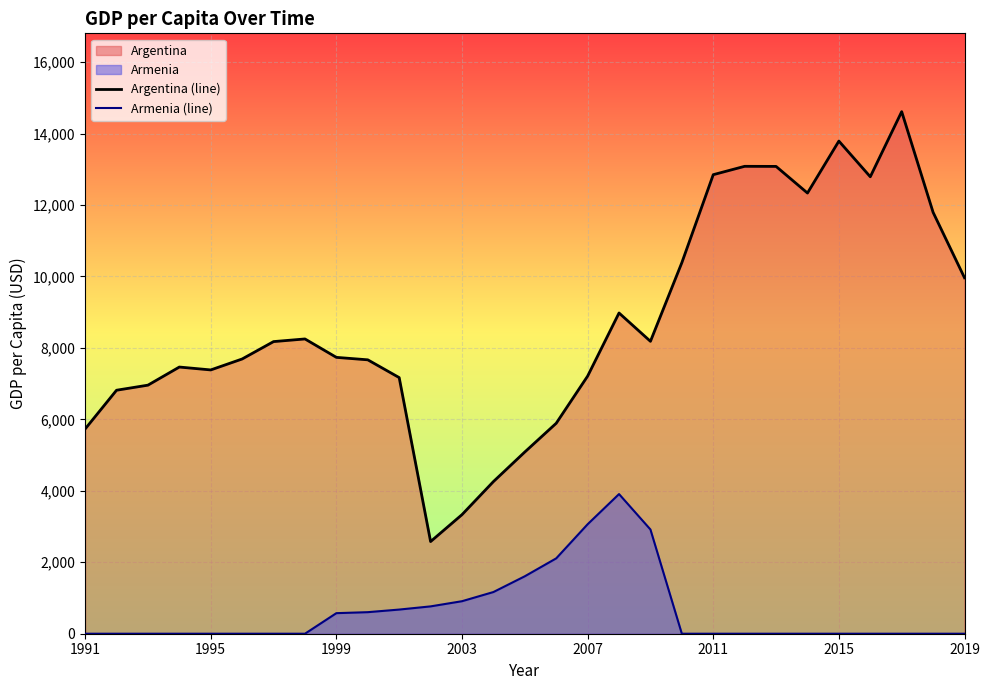

True or false: the data shows 7210.6 at 2007.

True